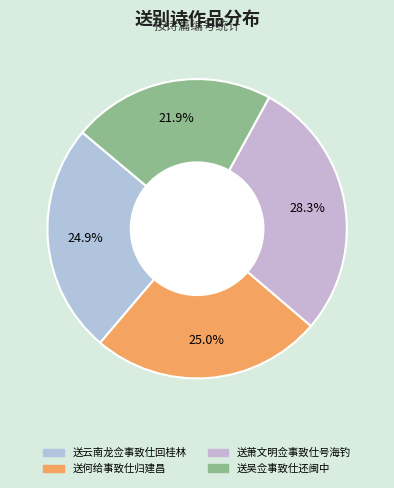

What is the largest slice in the pie chart?

送萧文明佥事致仕号海钓